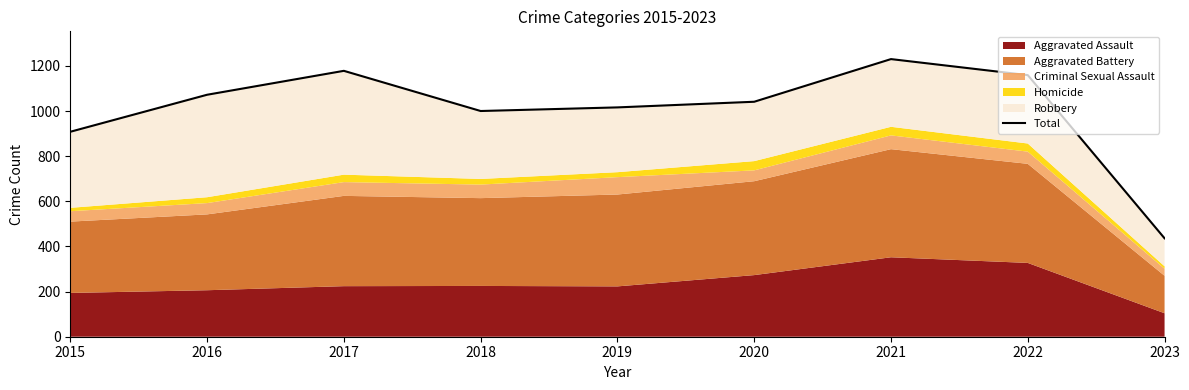

Is it true that the value at 2021 is 2204?

False